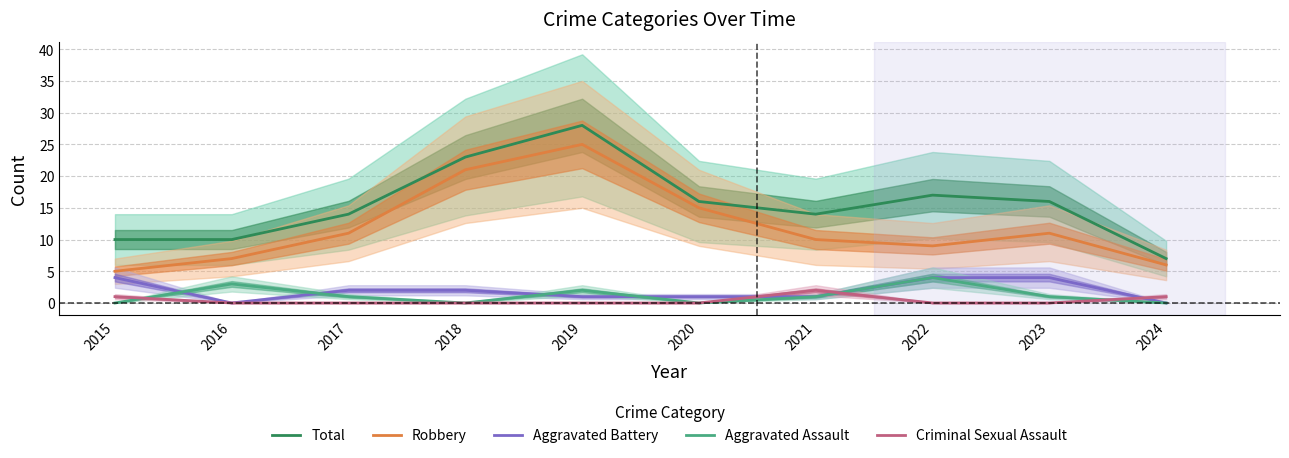

Reading left to right, list all the values displayed in this chart.

Total: 2015=10	2016=10	2017=14	2018=23	2019=28	2020=16	2021=14	2022=17	2023=16	2024=7
Robbery: 2015=5	2016=7	2017=11	2018=21	2019=25	2020=15	2021=10	2022=9	2023=11	2024=6
Aggravated Battery: 2015=4	2016=0	2017=2	2018=2	2019=1	2020=1	2021=1	2022=4	2023=4	2024=0
Aggravated Assault: 2015=0	2016=3	2017=1	2018=0	2019=2	2020=0	2021=1	2022=4	2023=1	2024=0
Criminal Sexual Assault: 2015=1	2016=0	2017=0	2018=0	2019=0	2020=0	2021=2	2022=0	2023=0	2024=1